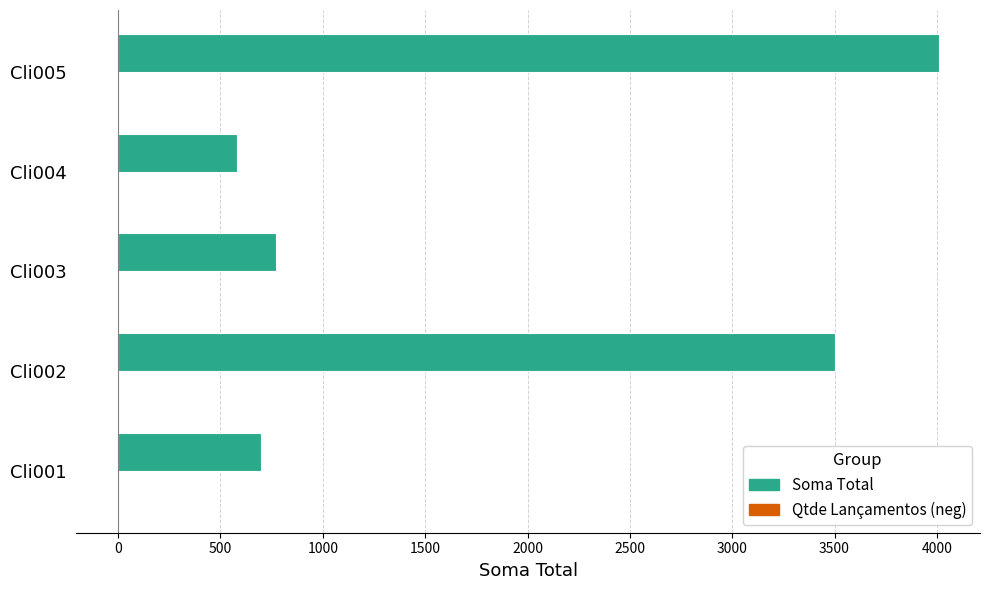

Which series has the largest total across all categories?

Soma Total